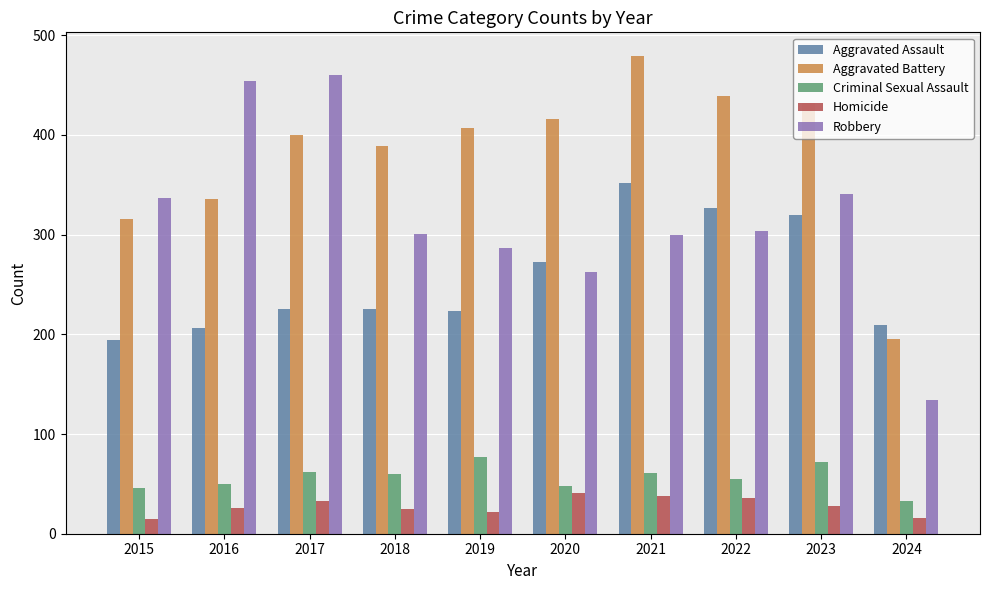

Is it true that Robbery equals 300 at 2021?

True